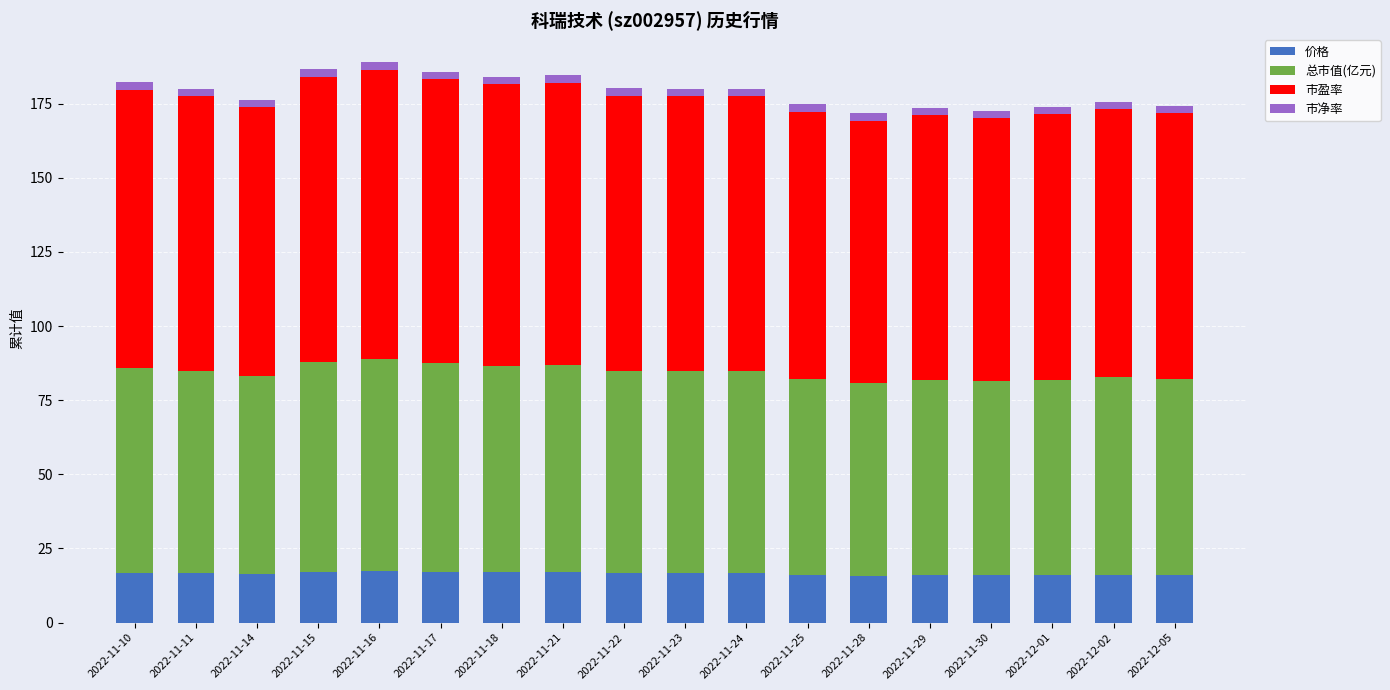

The value of 价格 at 2022-11-11 is 26.1. True or false?

False